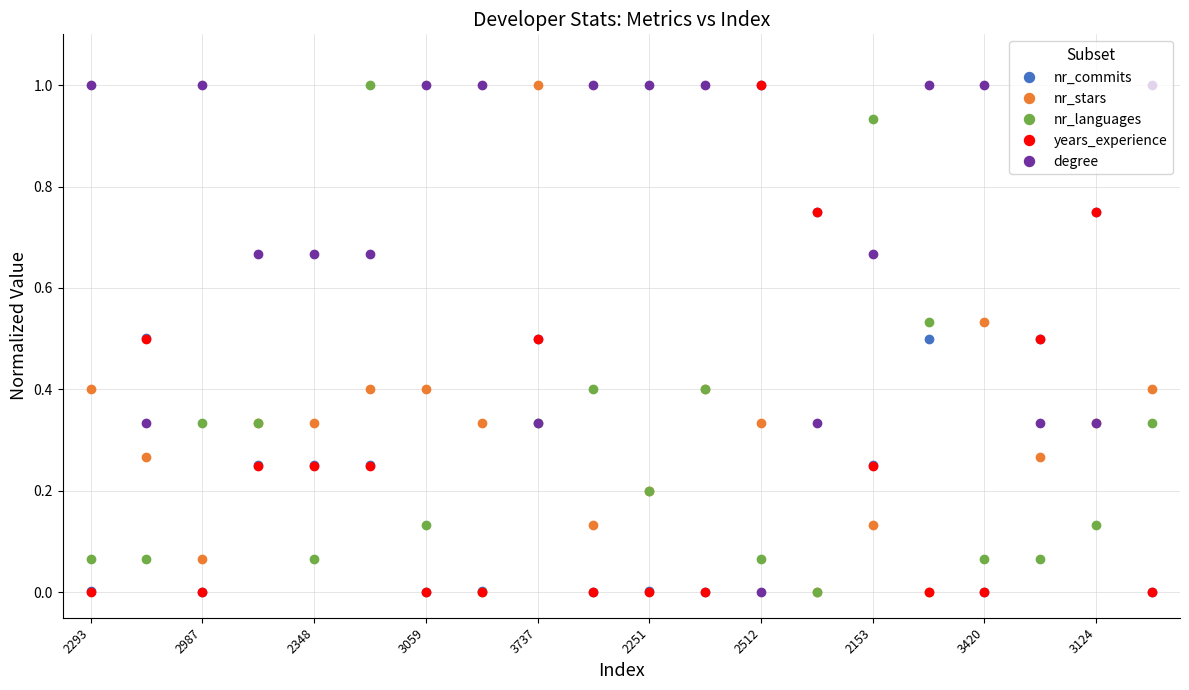

True or false: degree has more than 0 interior local peaks.

True